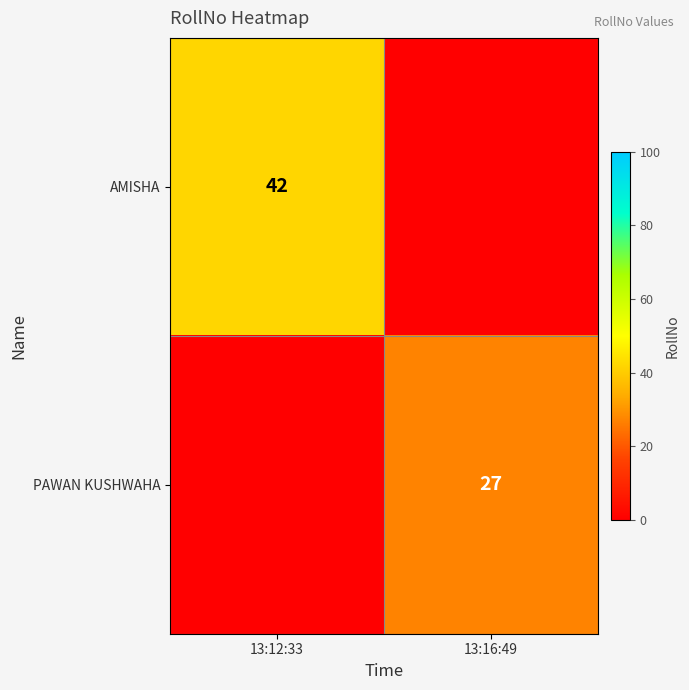

The value of AMISHA at 13:12:33 is 42. True or false?

True